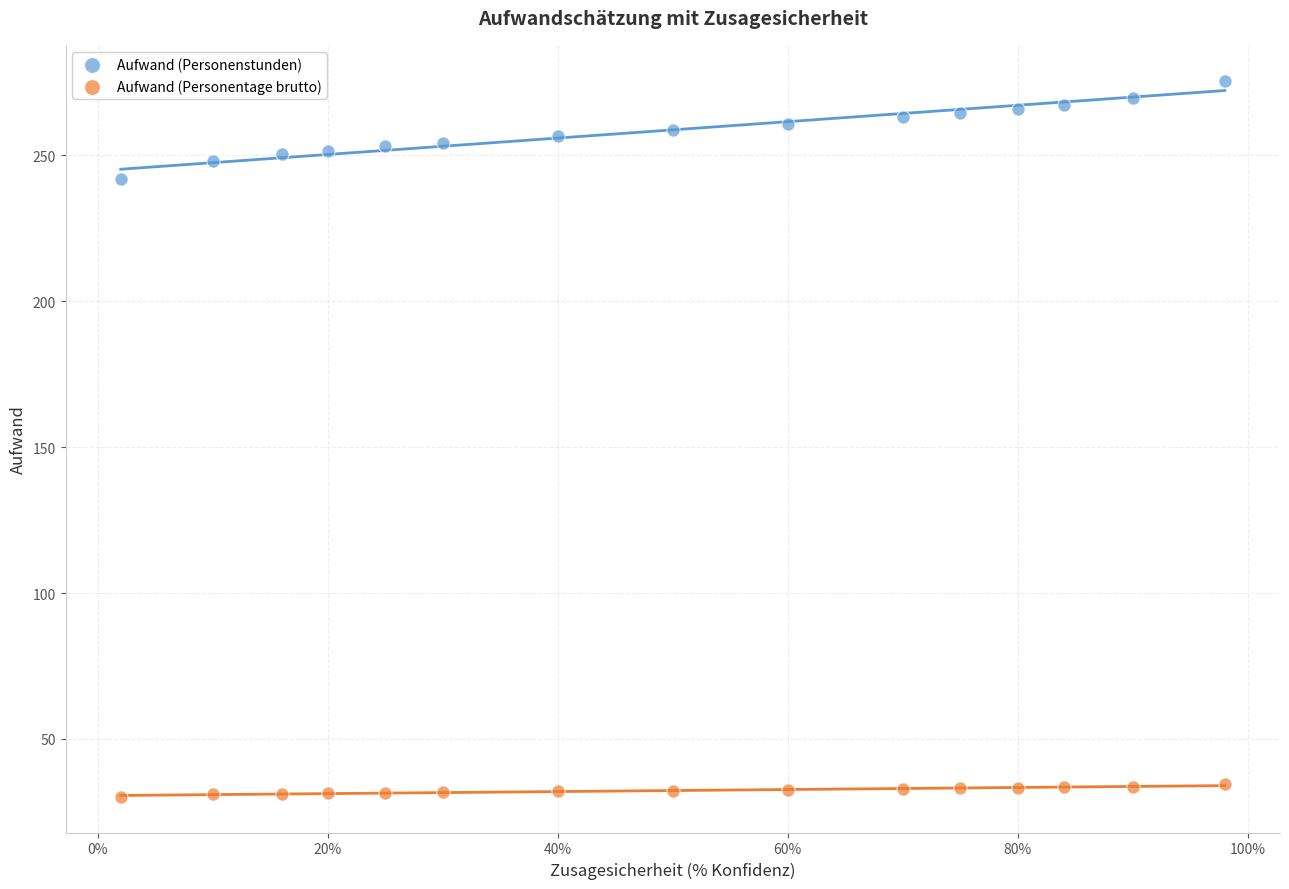

What are all the series names shown in the legend?

Aufwand (Personenstunden), Aufwand (Personentage brutto)